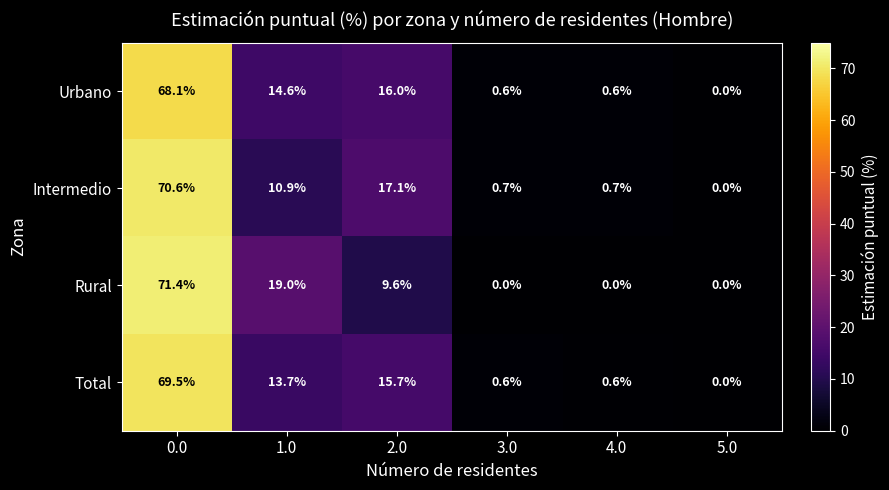

What value does the Total series have at 4.0?

0.6